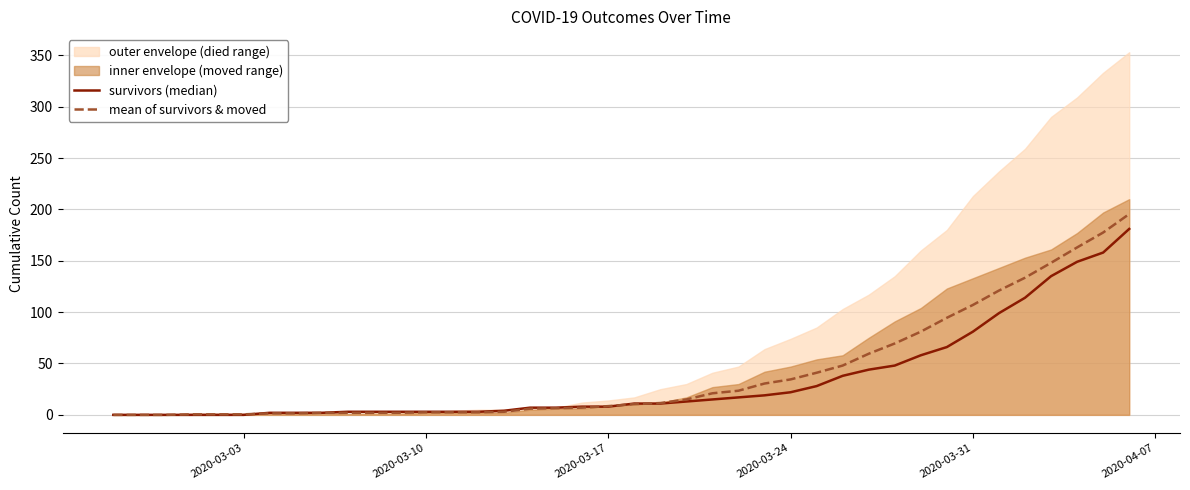

Which series ends up on top after the final intersection of survivors (median) and mean of survivors & moved?

mean of survivors & moved